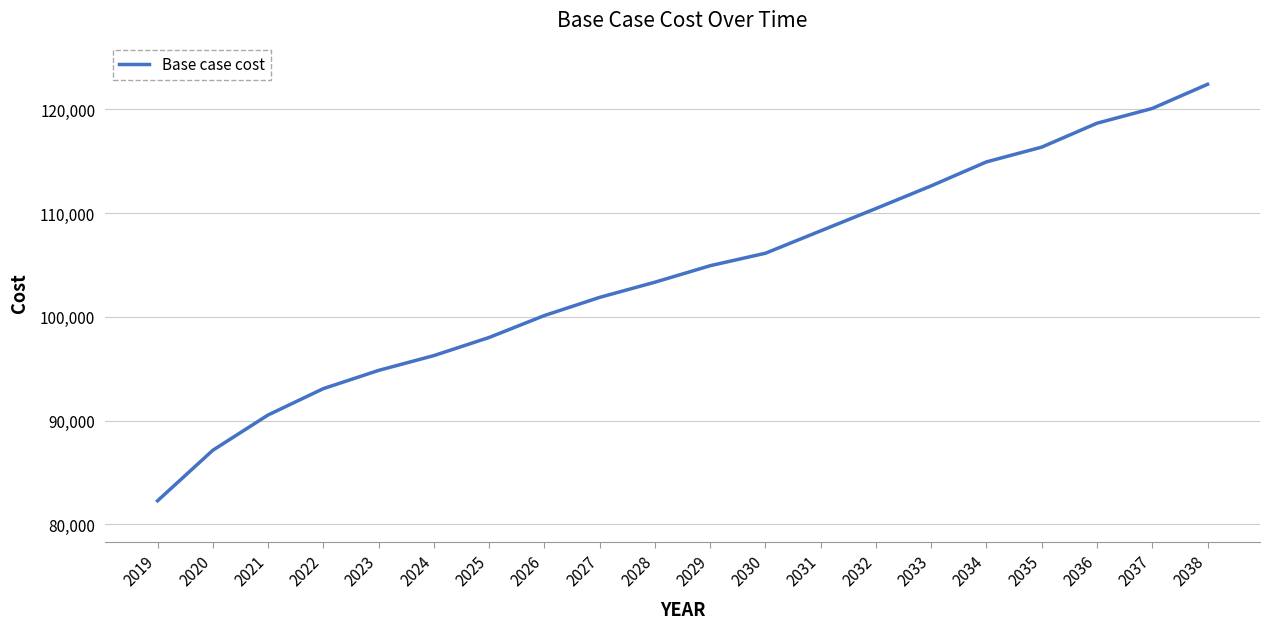

Which has a higher value, 2038 or 2019?

2038